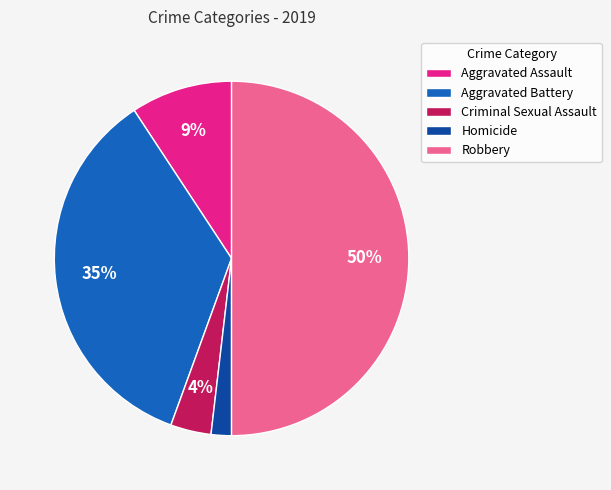

Which has a higher value, Criminal Sexual Assault or Aggravated Battery?

Aggravated Battery